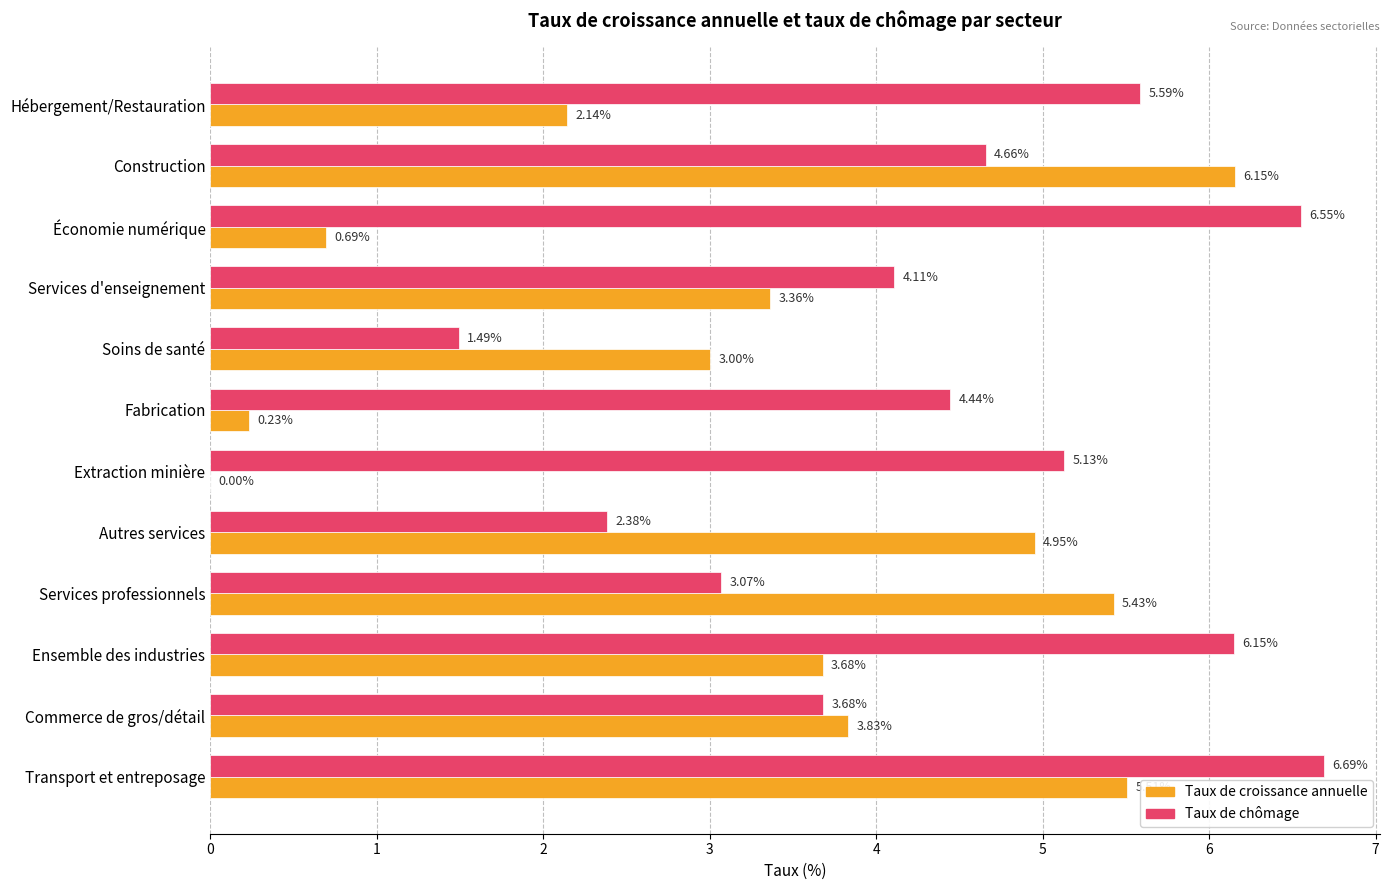

Which series has the largest range (max minus min)?

Taux de croissance annuelle